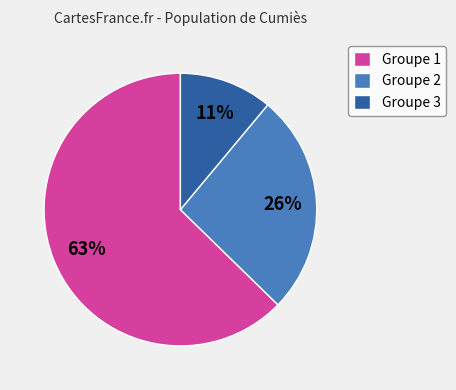

Is Groupe 1 the majority of the pie?

Yes